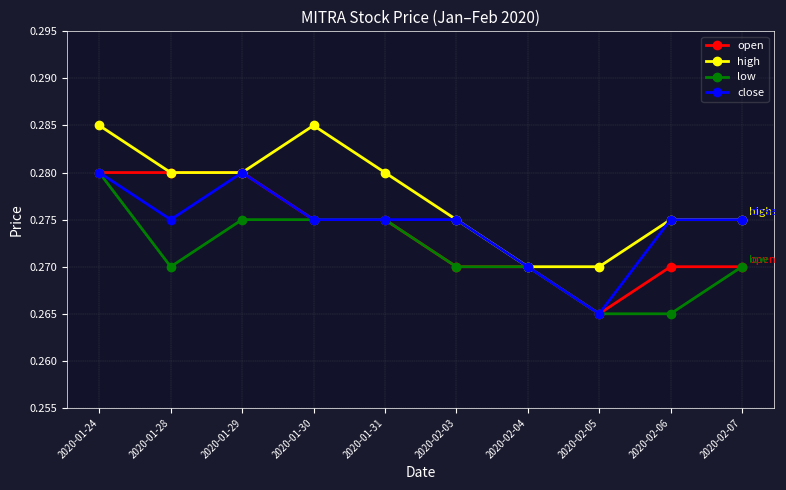

At which label is open closest to 0?

2020-02-05